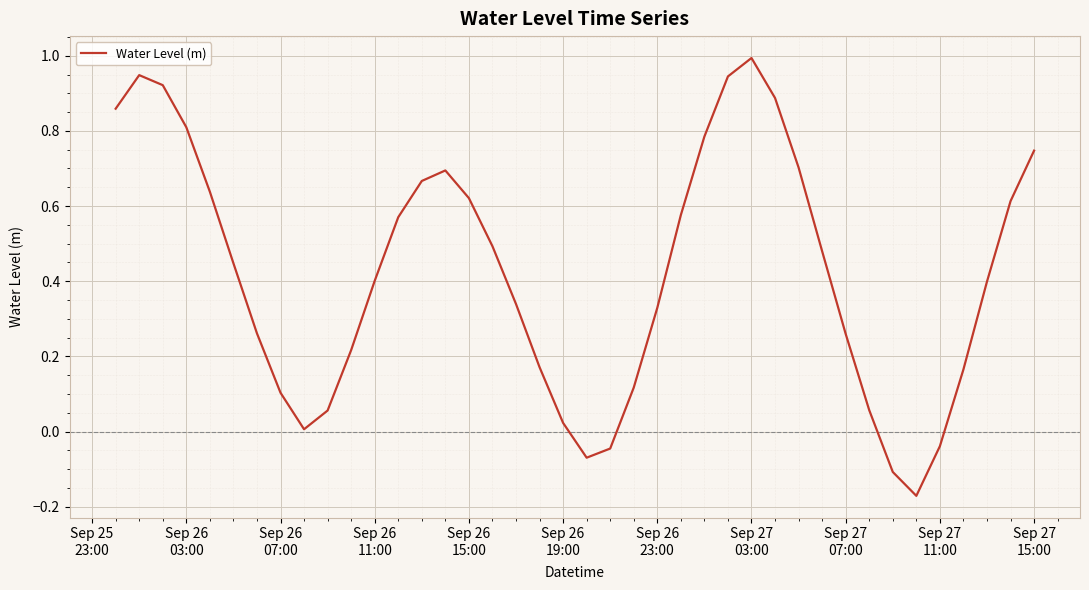

True or false: the data has more than 1 interior local peaks.

True